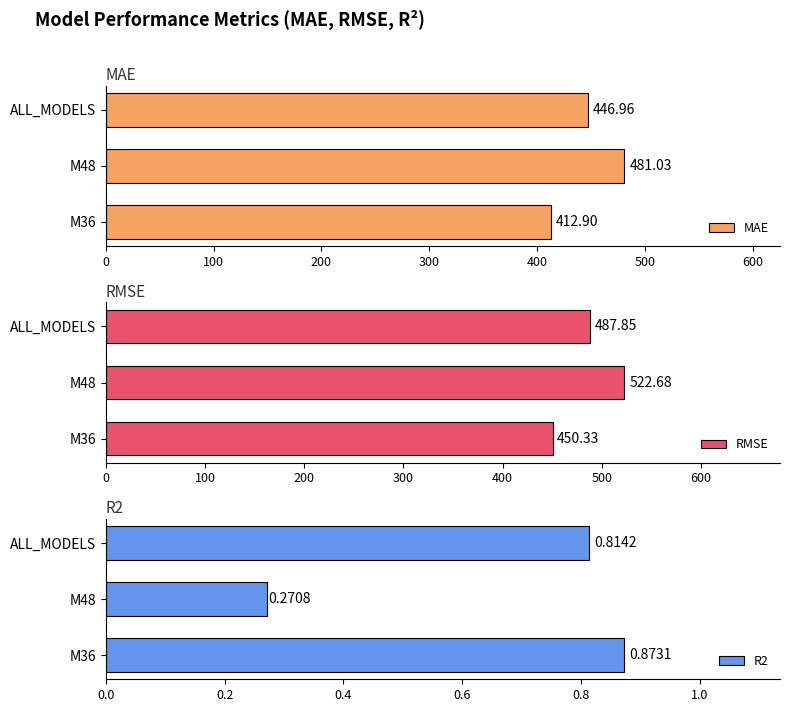

Count the number of categories in the chart.

3